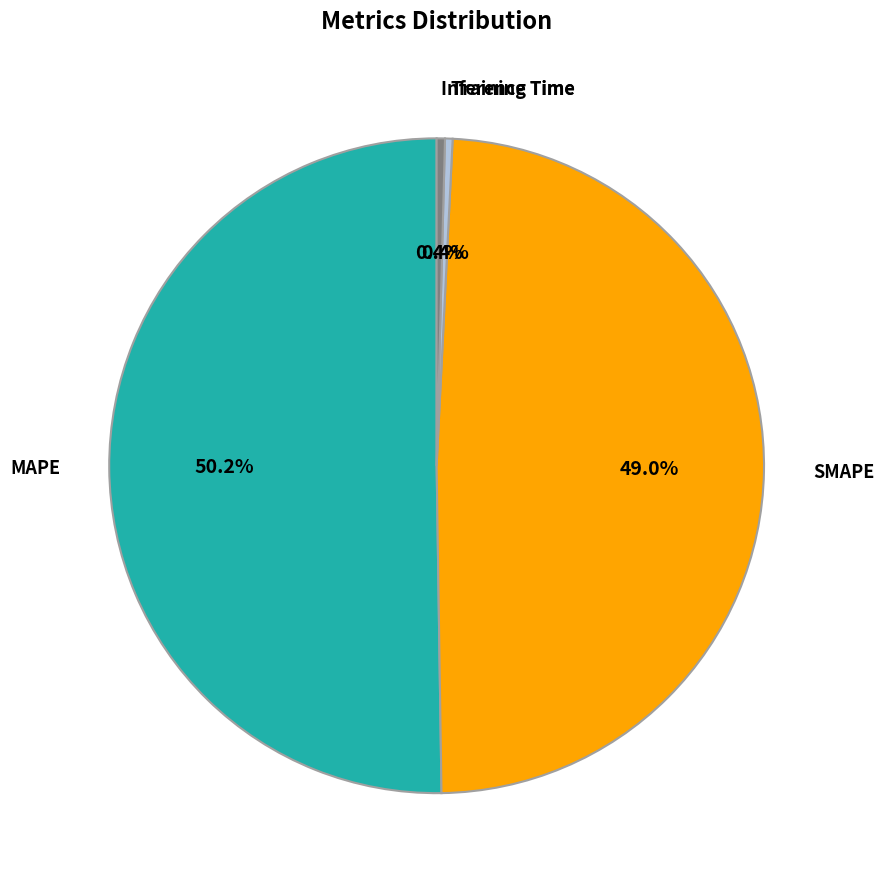

Which category accounts for the majority?

MAPE